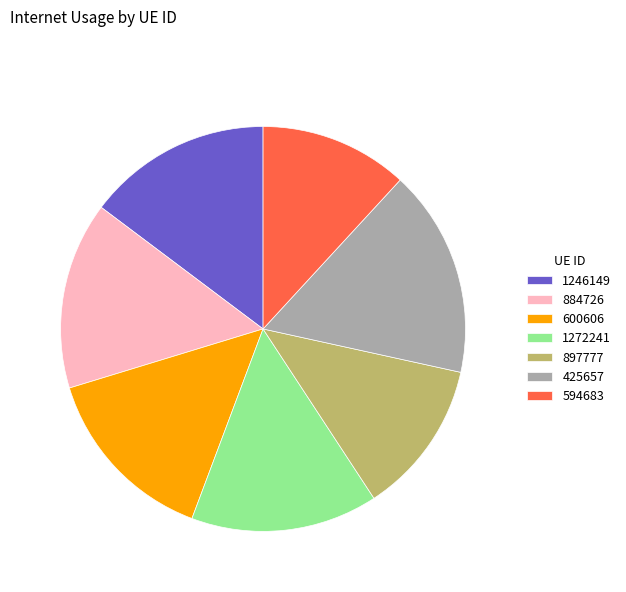

How many segments does this pie chart have?

7